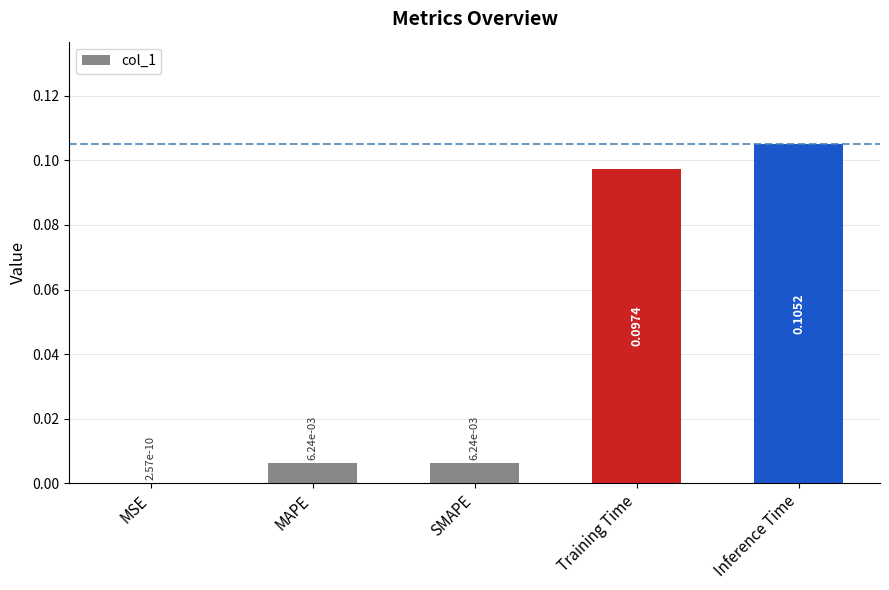

Which has a higher value, MSE or MAPE?

MAPE